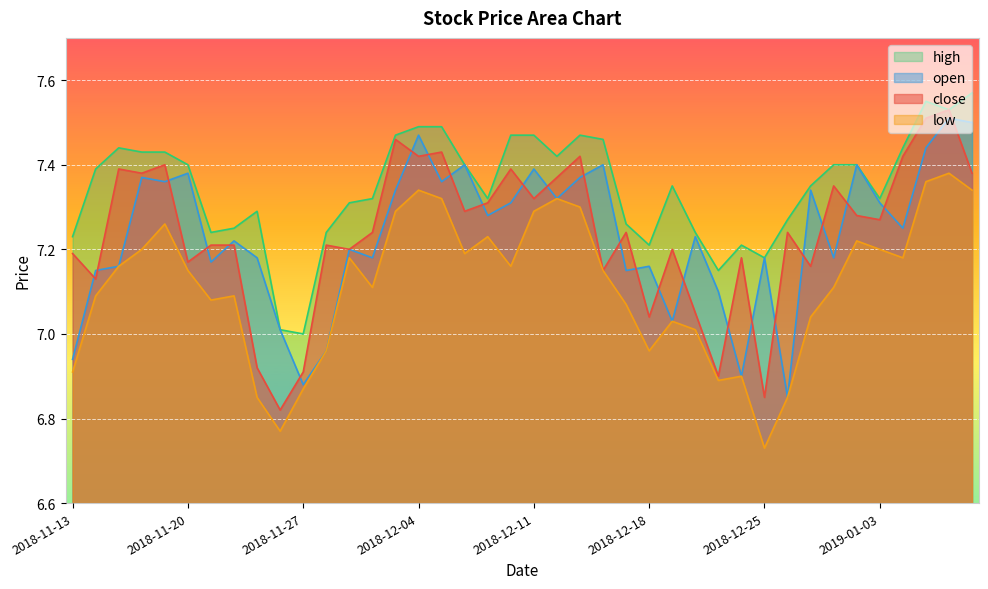

Where does the open series first go above 7?

2018-11-14